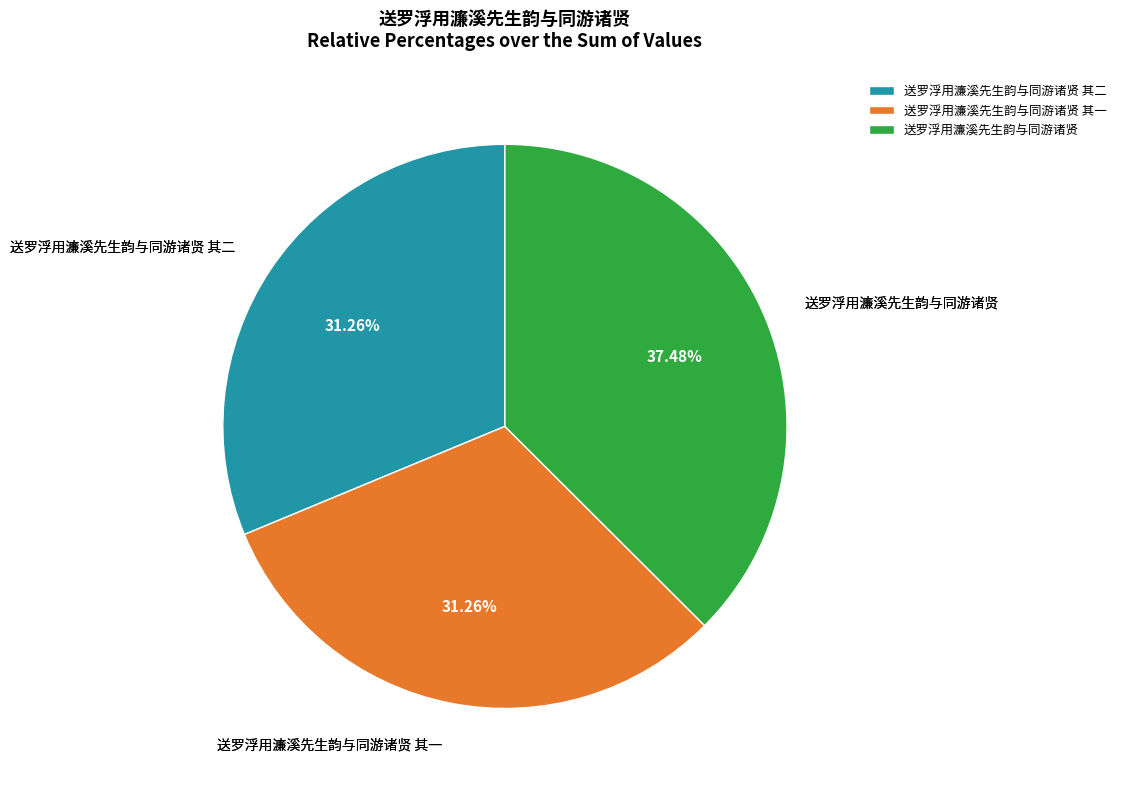

What is the ratio of the value at 送罗浮用濂溪先生韵与同游诸贤 to the value at 送罗浮用濂溪先生韵与同游诸贤 其一?

1.2